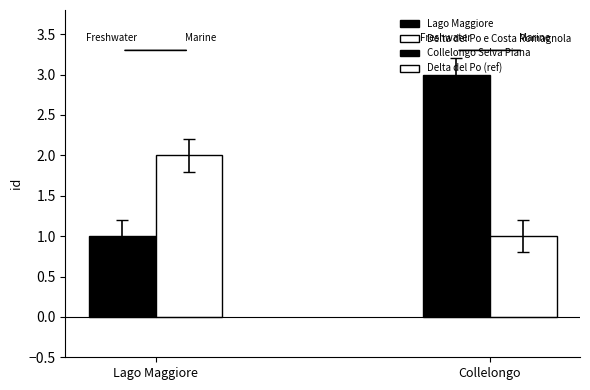

Approximately how many times larger is the value at Lago Maggiore compared to Collelongo Selva Piana?

0.3